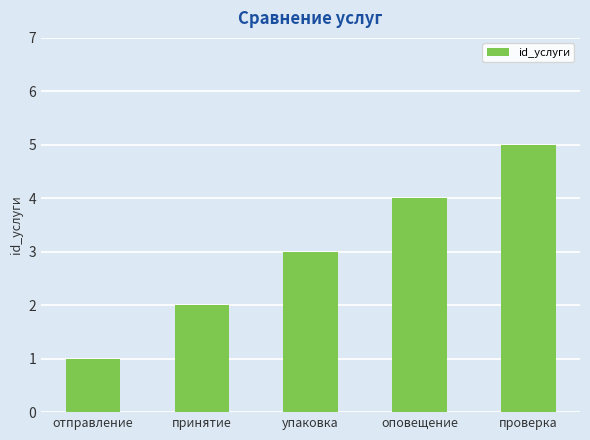

Reading left to right, transcribe all the data shown in this chart.

отправление=1	принятие=2	упаковка=3	оповещение=4	проверка=5